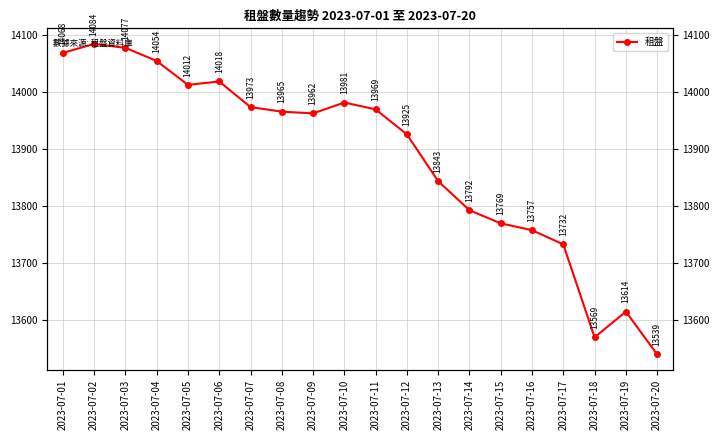

What is the maximum value shown in the chart?

14084